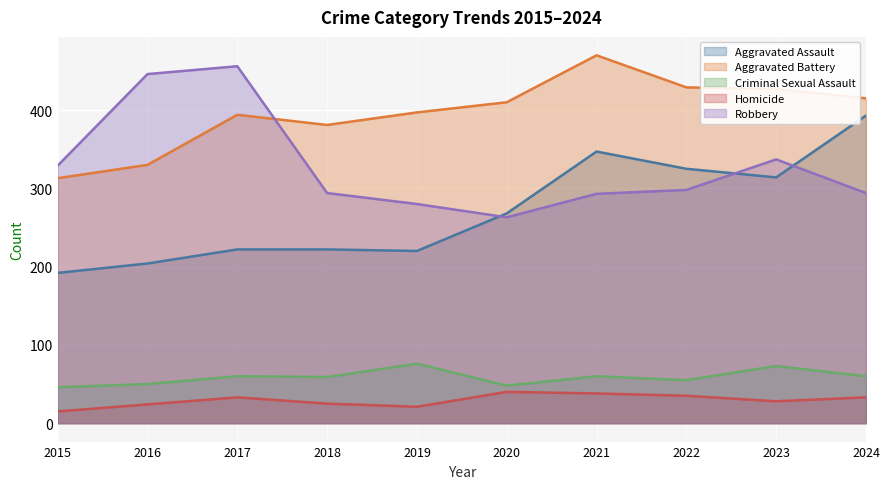

At which category is the sum across all series the highest?

2021